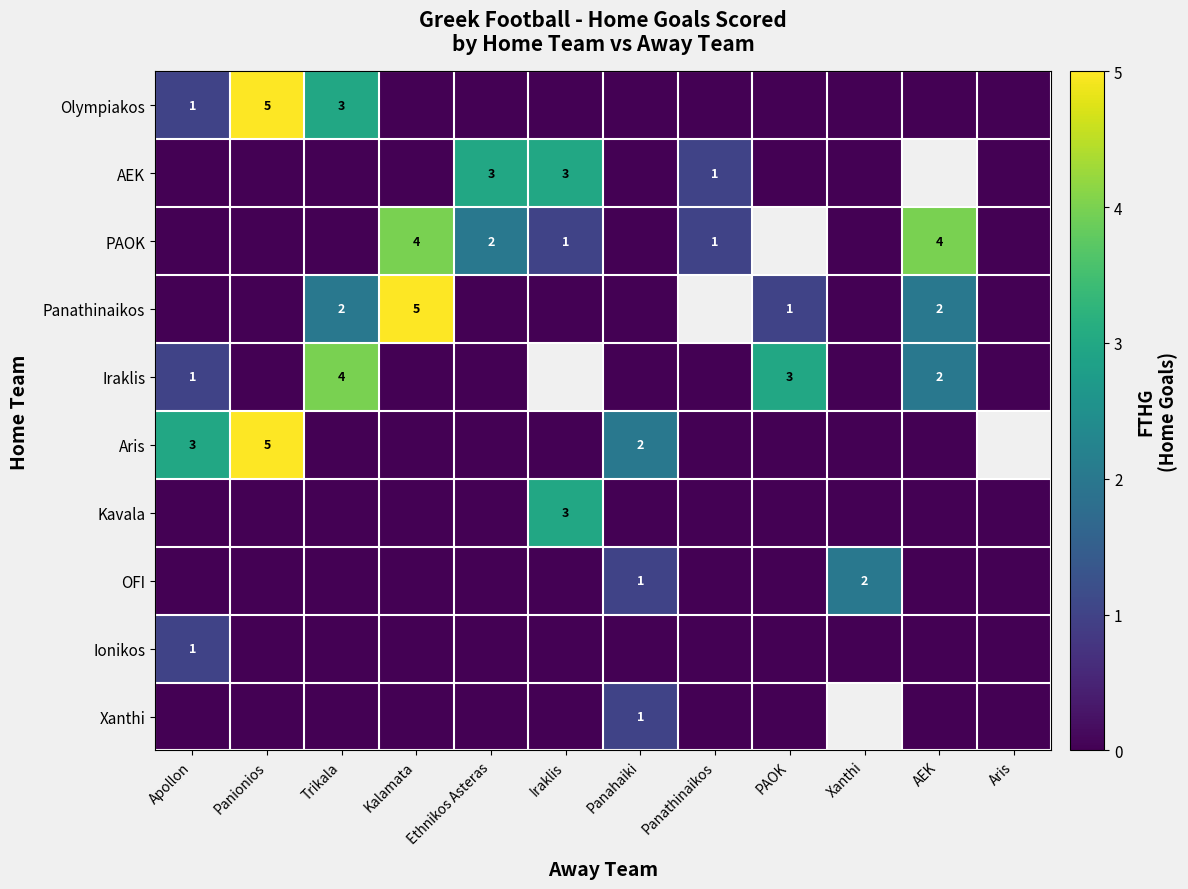

How many categories are shown in the chart?

12